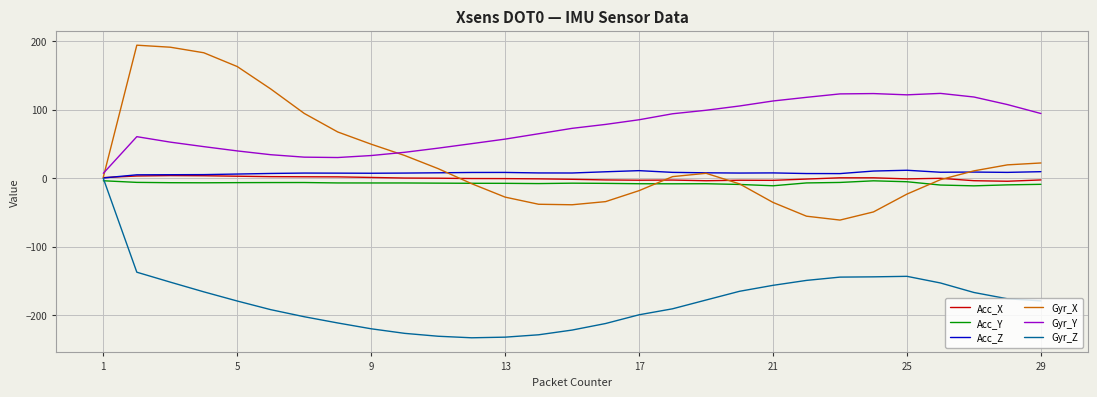

Which series has the largest range (max minus min)?

Gyr_X